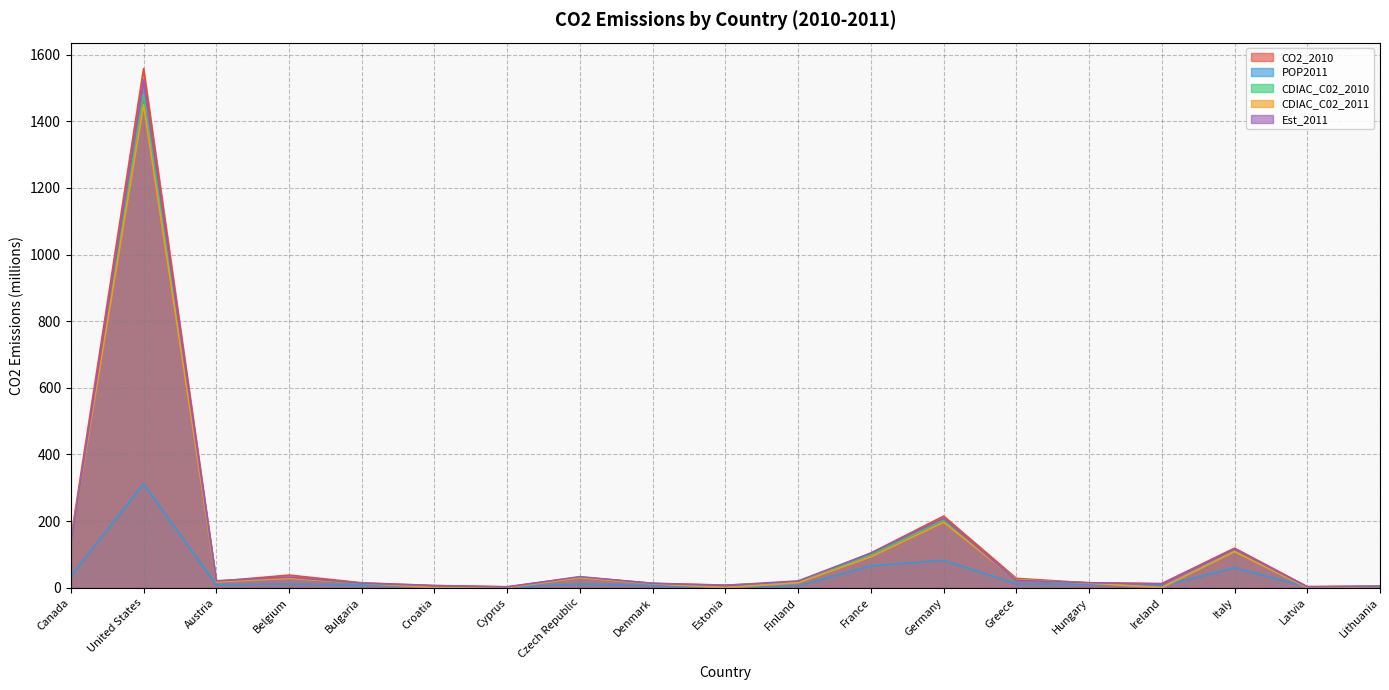

What is the total value across all series at Denmark?

55.1